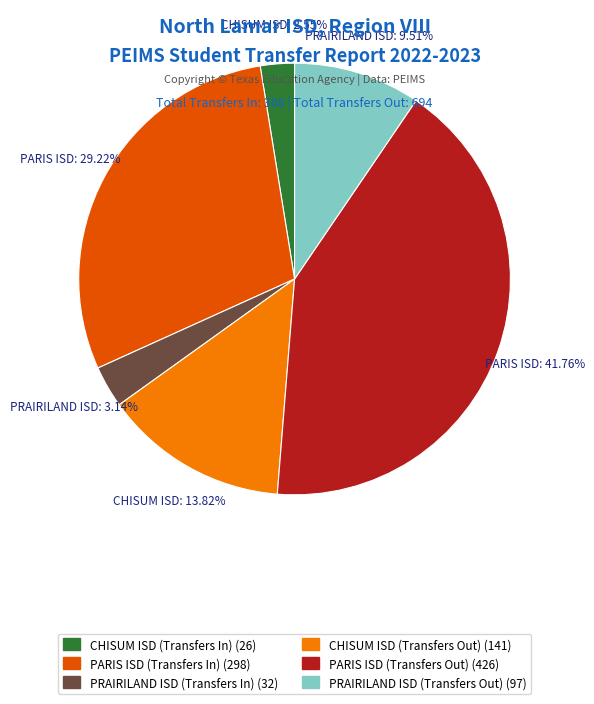

To the nearest percent, what percentage of the pie is PRAIRILAND ISD (Transfers In)?

3%